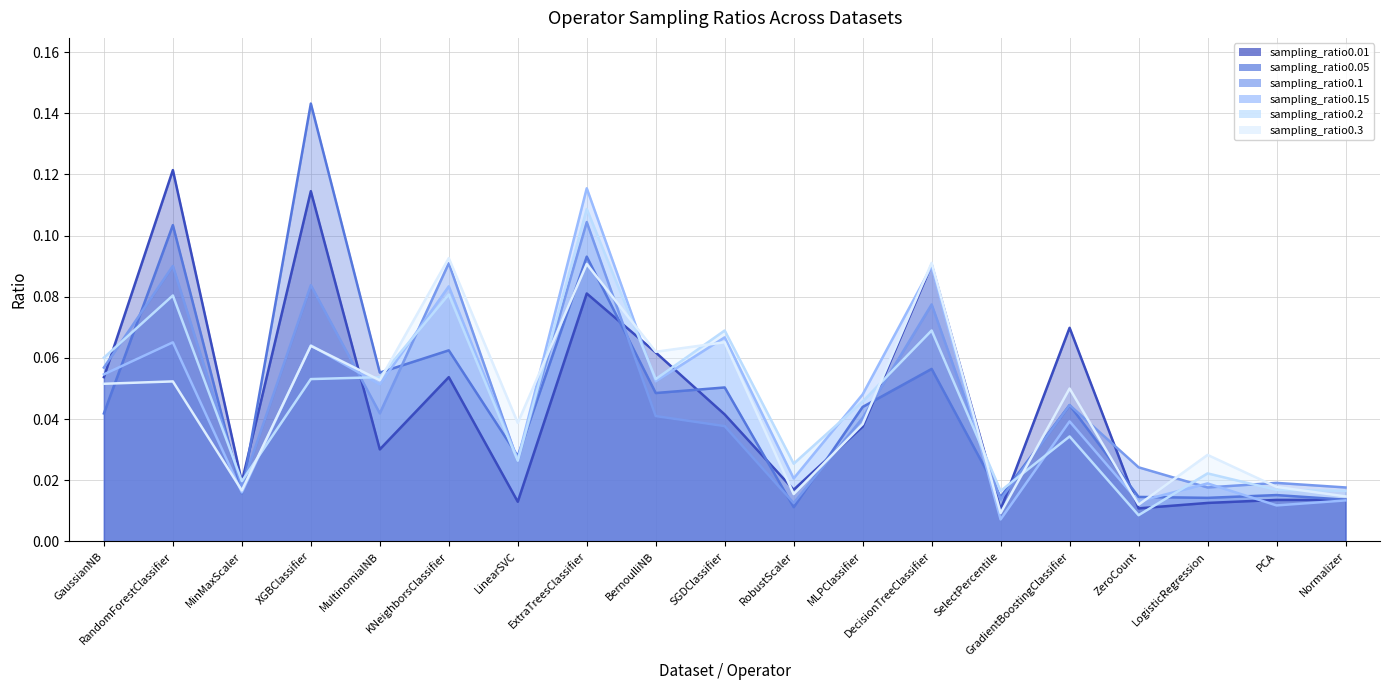

Which series has the widest spread of values?

sampling_ratio0.05